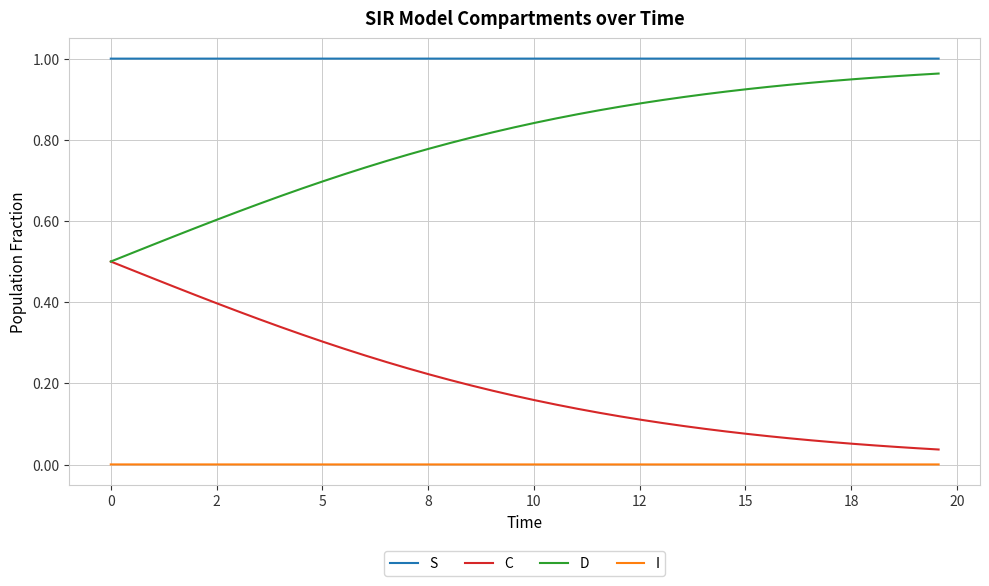

True or false: I and S intersect in this chart.

False